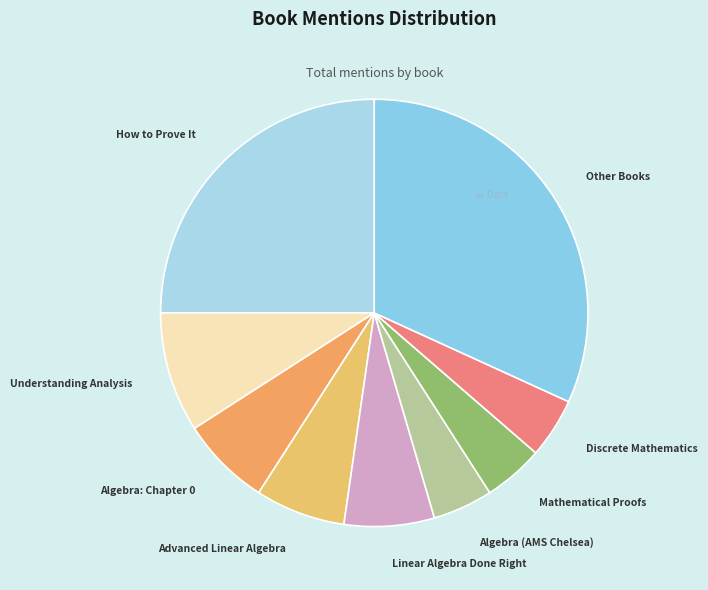

Do How to Prove It and Understanding Analysis together represent more than half of the pie?

No